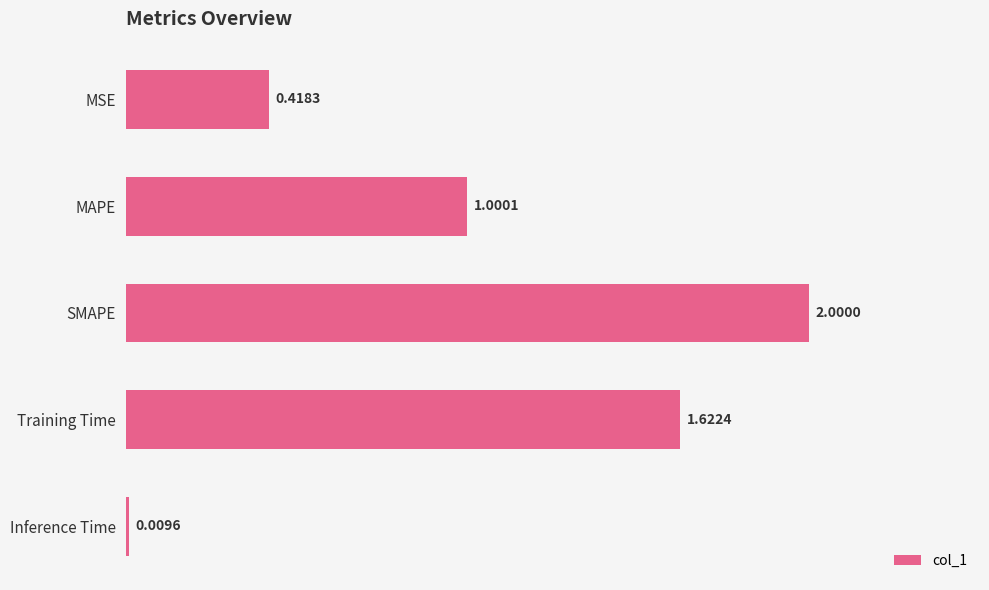

What is the change in value from MAPE to Inference Time?

-1.0